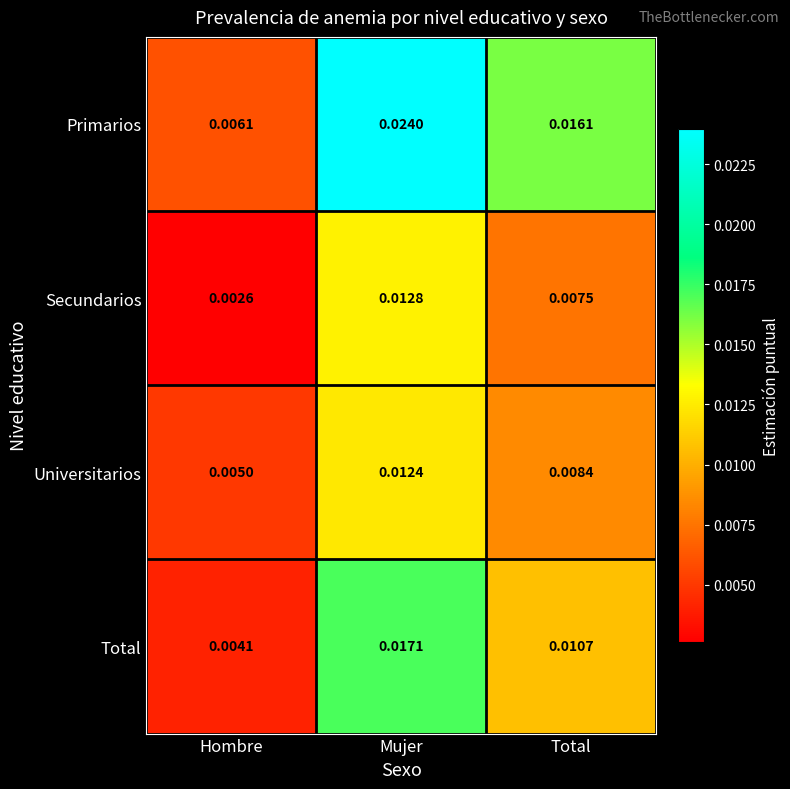

Which category has the highest value across all series?

Mujer